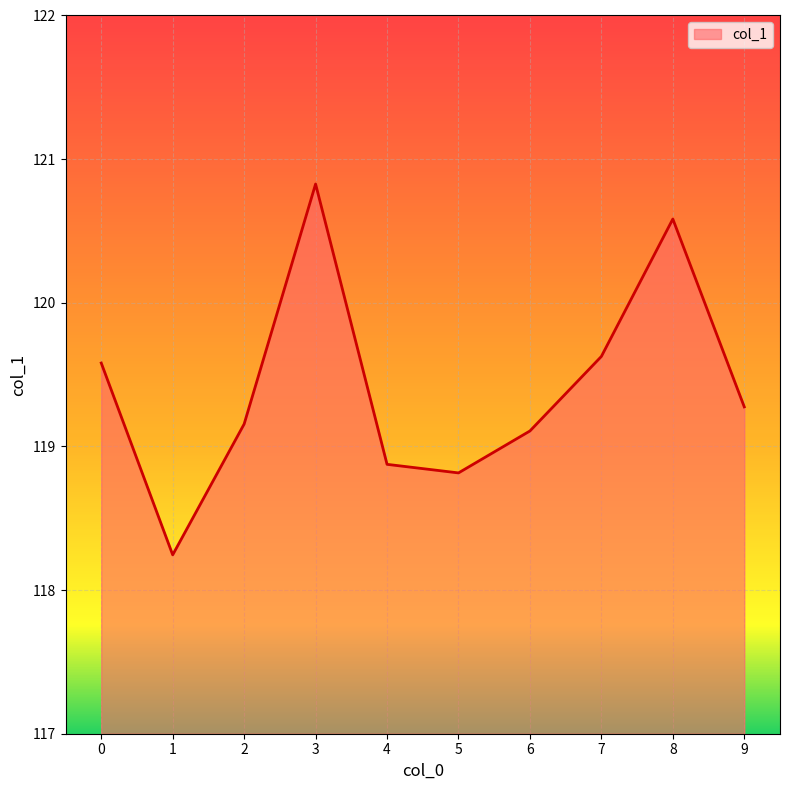

What is the sum of the values at 8 and 6?

239.7